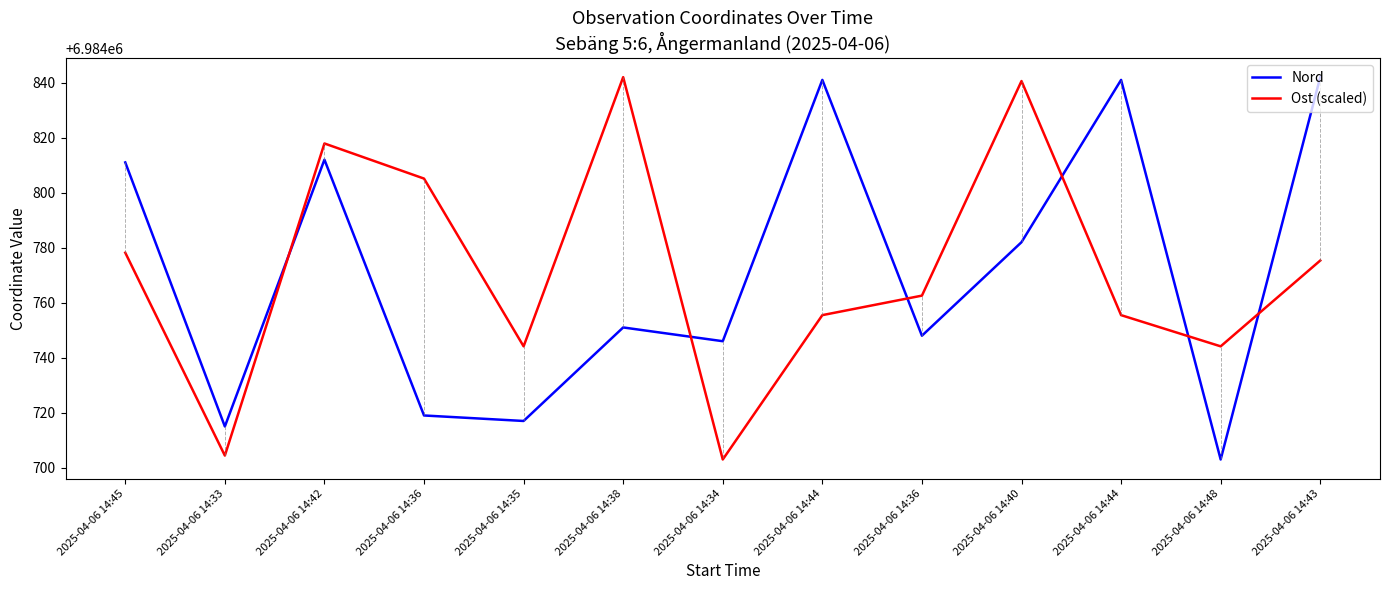

What is the difference between the second highest and minimum values in the Nord series?

138.0